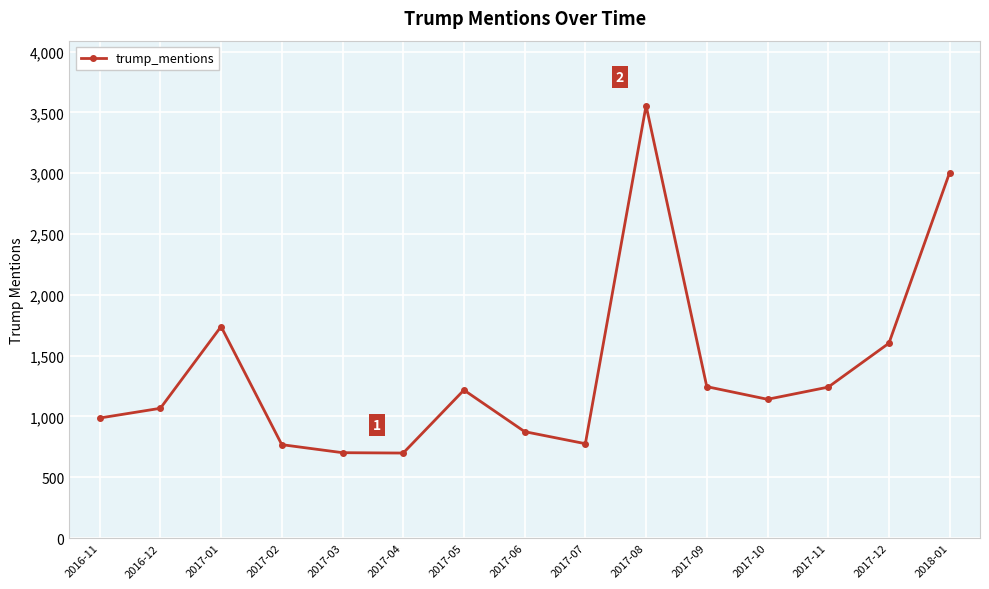

What value does the data have at 2017-02?

768